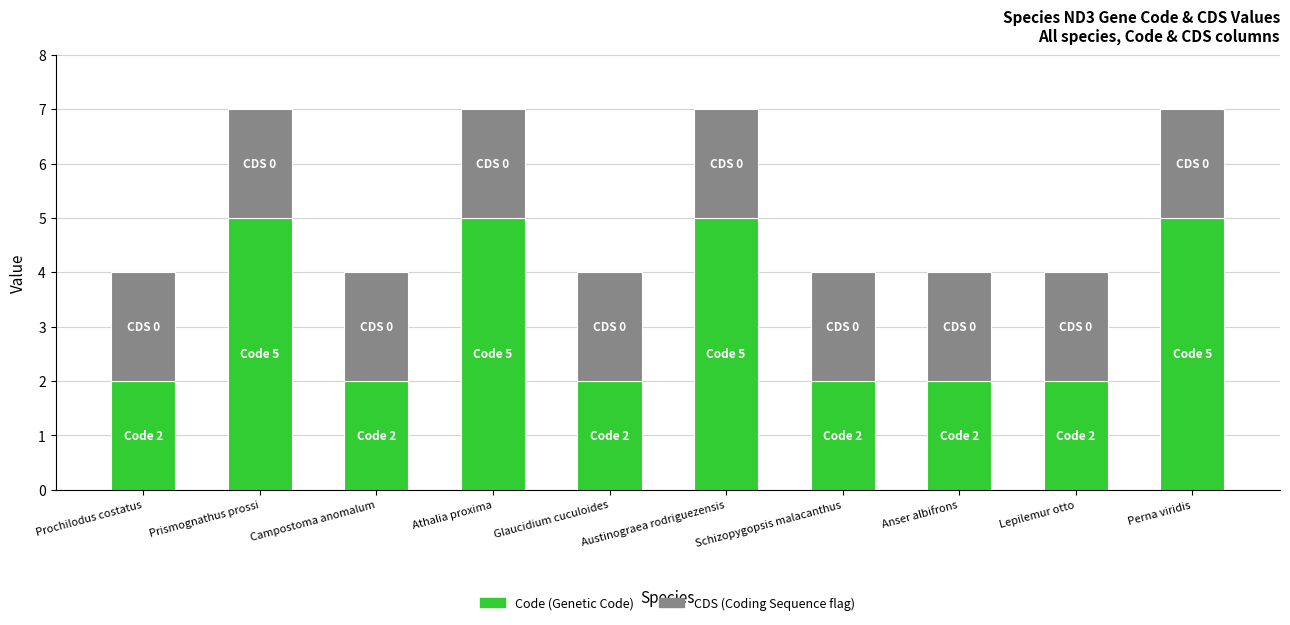

What is the total value across all series at Perna viridis?

7